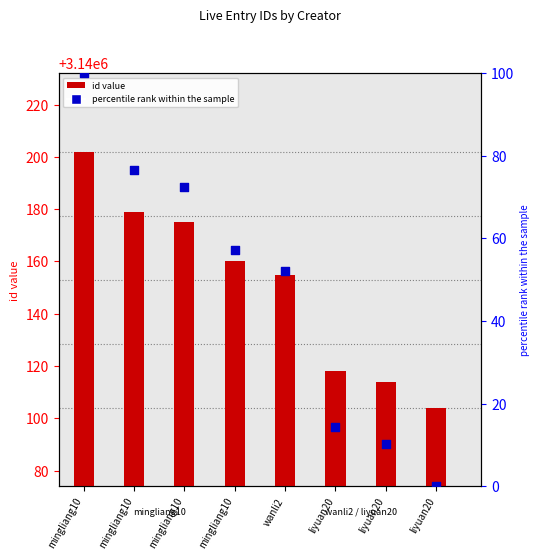

What is the total value across all series at mingliang10?

3140302.0